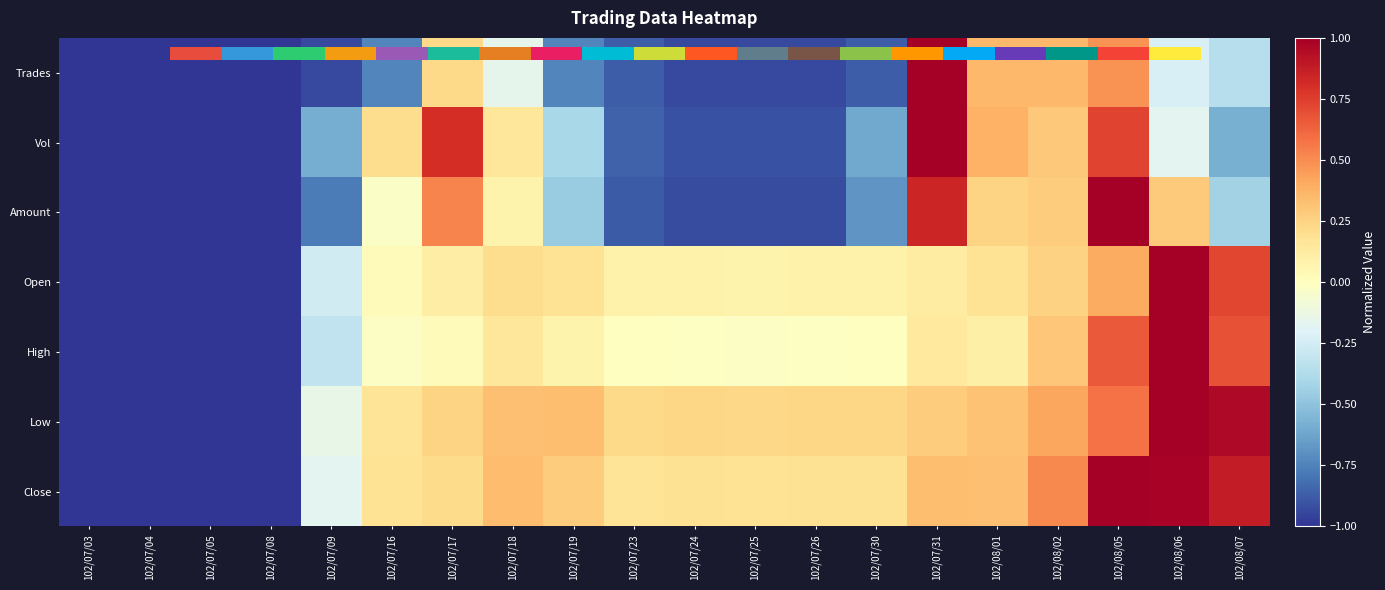

Rank the series at 102/08/06 from highest to lowest value.

Open, High, Low, Close, Amount, Vol, Trades